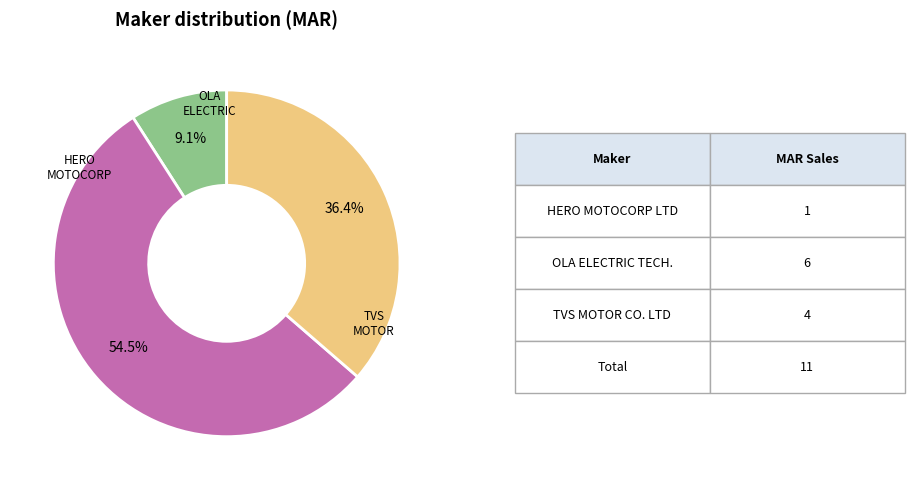

Is there a majority slice in this chart?

Yes